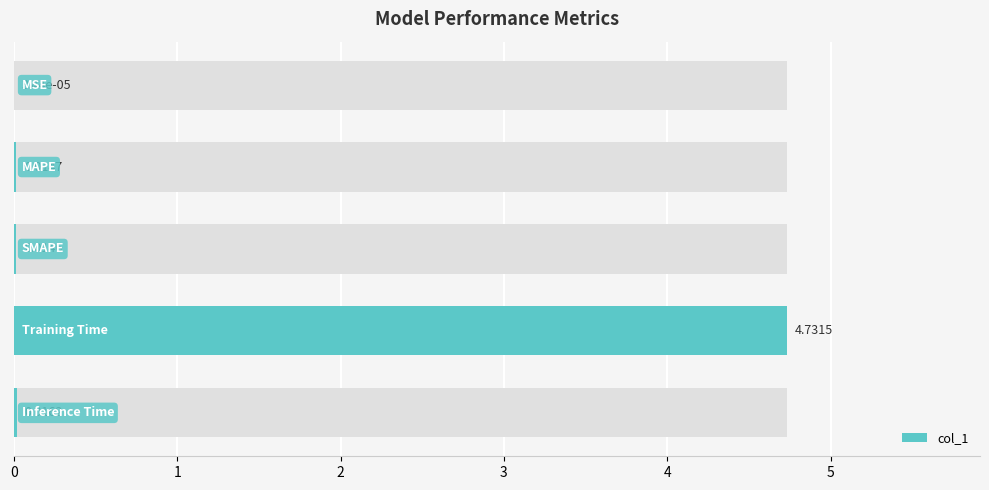

What is the difference between the values at 3 and 4?

4.7